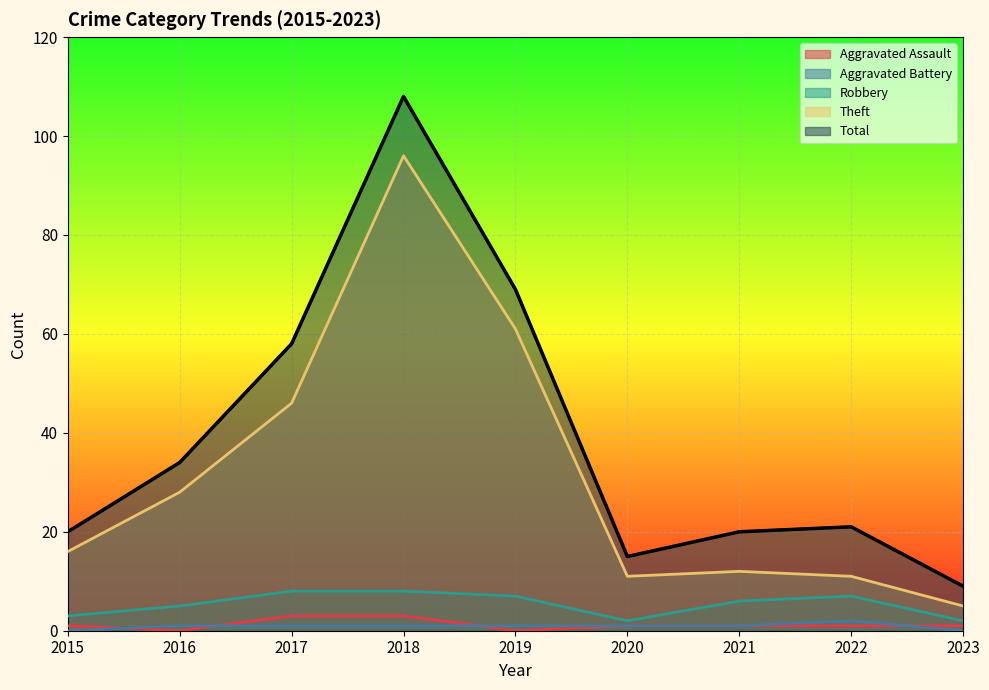

At how many categories does at least one series exceed 99?

1